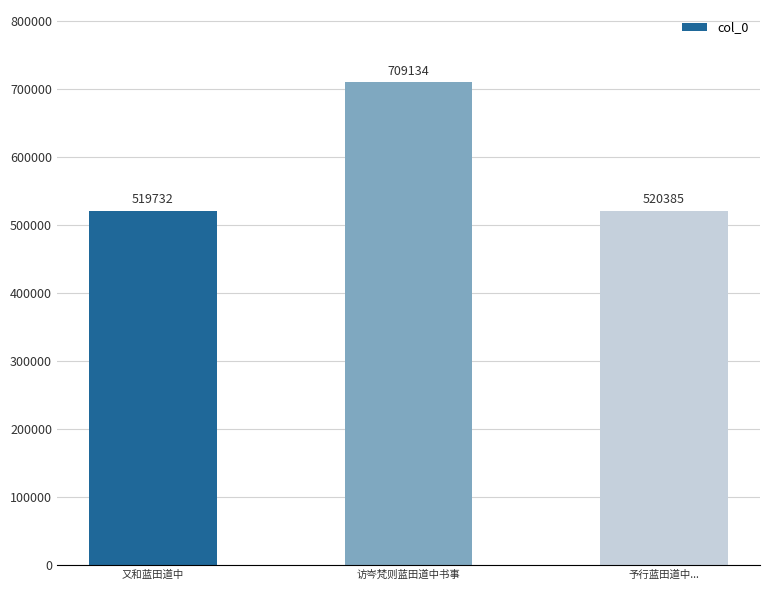

Is it true that the value at 又和蓝田道中 is 894182?

False